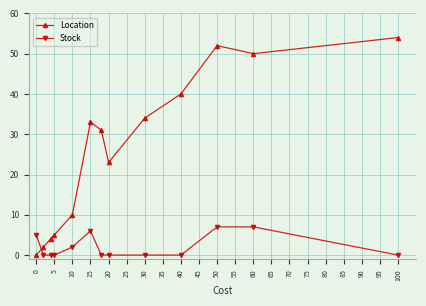

Reading left to right, list all the values displayed in this chart.

Location: 0	2	4	5	10	33	31	23	34	40	52	50	54
Stock: 5	0	0	0	2	6	0	0	0	0	7	7	0